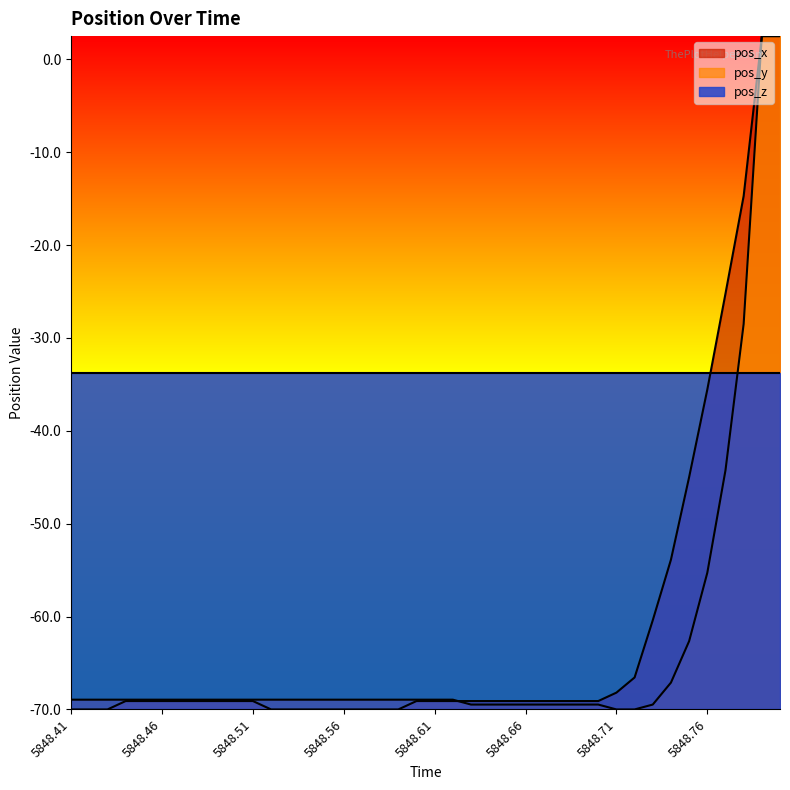

What is the average value of the pos_y series?

-63.4